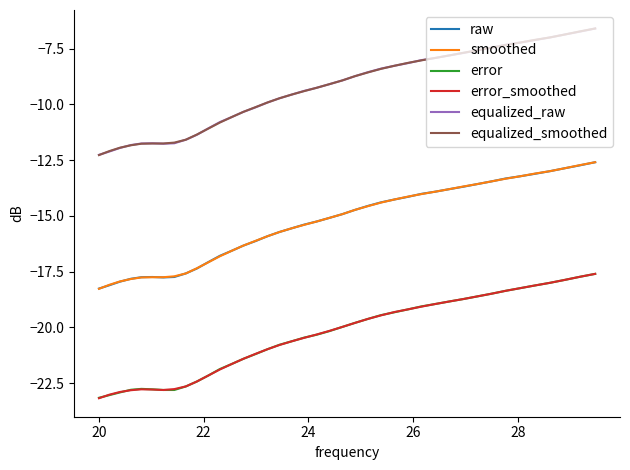

True or false: error and equalized_smoothed intersect in this chart.

False